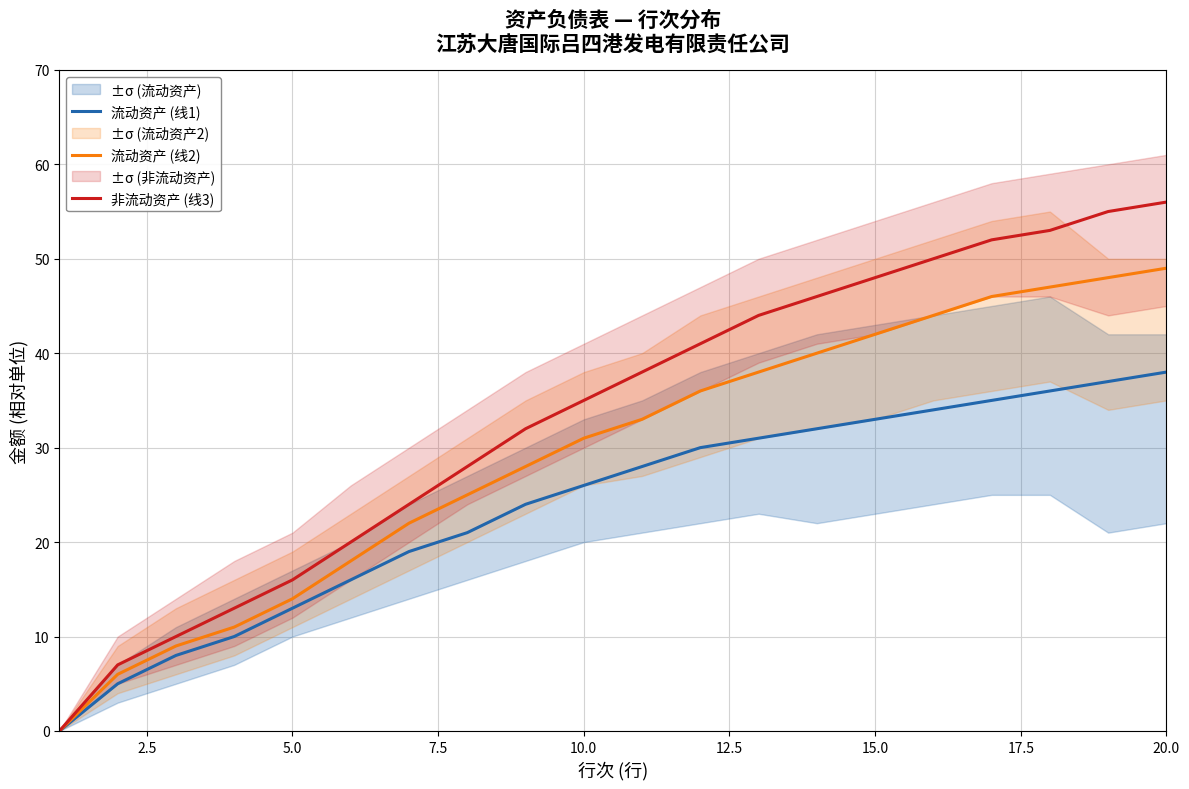

What is the maximum value for 流动资产 (线2)?

49